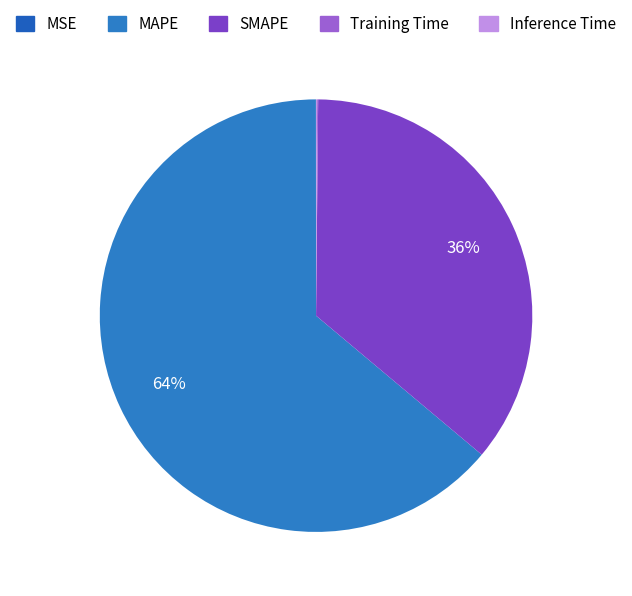

To the nearest percent, what is the combined percentage of SMAPE and Inference Time?

36%